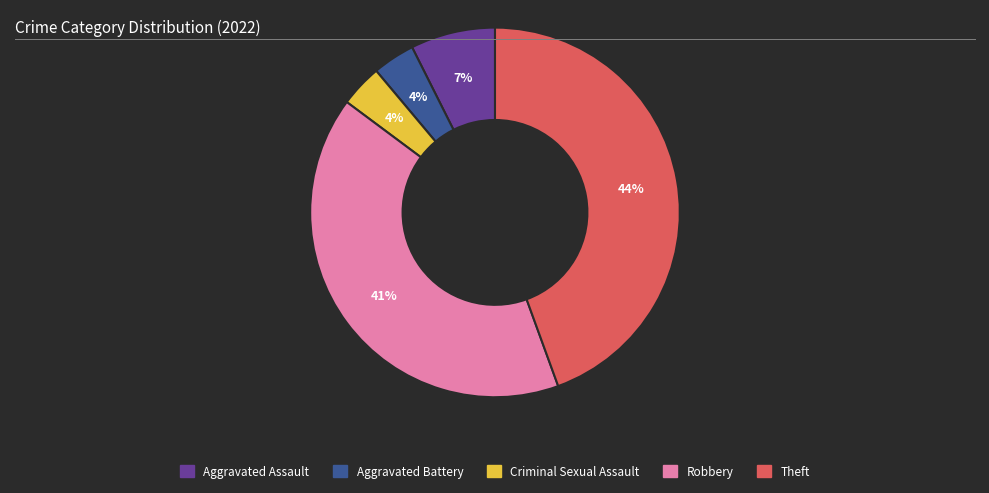

To the nearest percent, what is the difference between the Aggravated Assault and Theft slice percentages?

37%